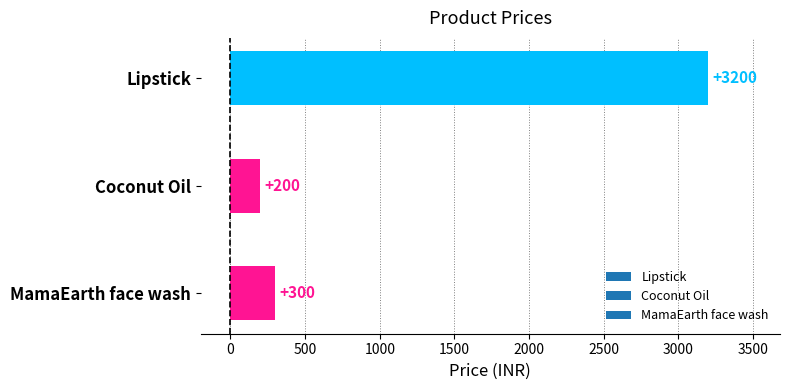

What is the change in value from Coconut Oil to MamaEarth face wash?

+100